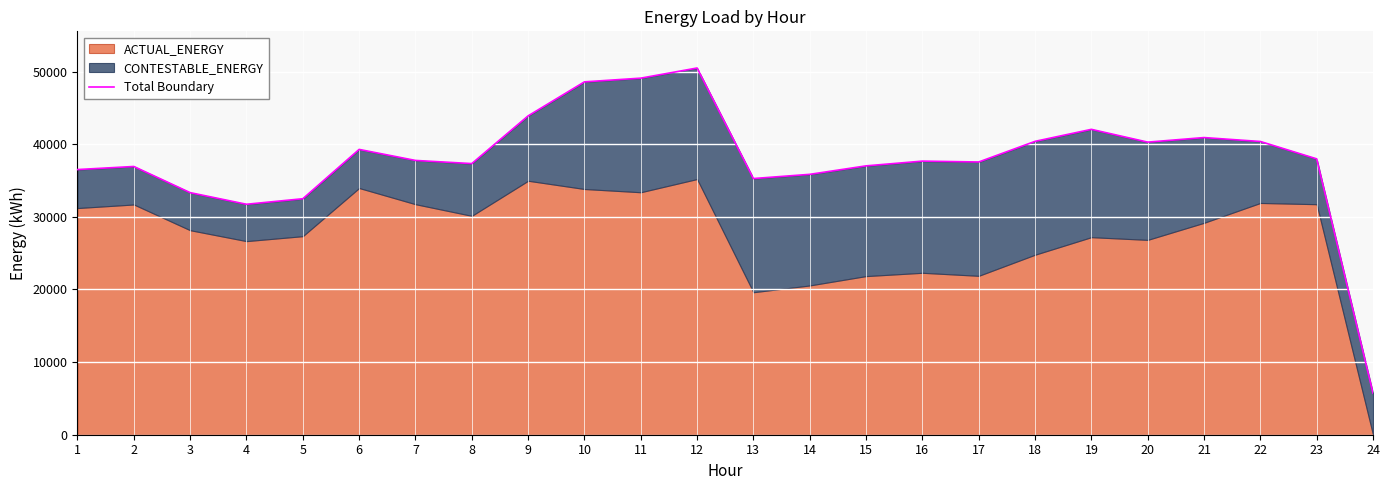

Is it true that the value at 15 is 37019.4?

True